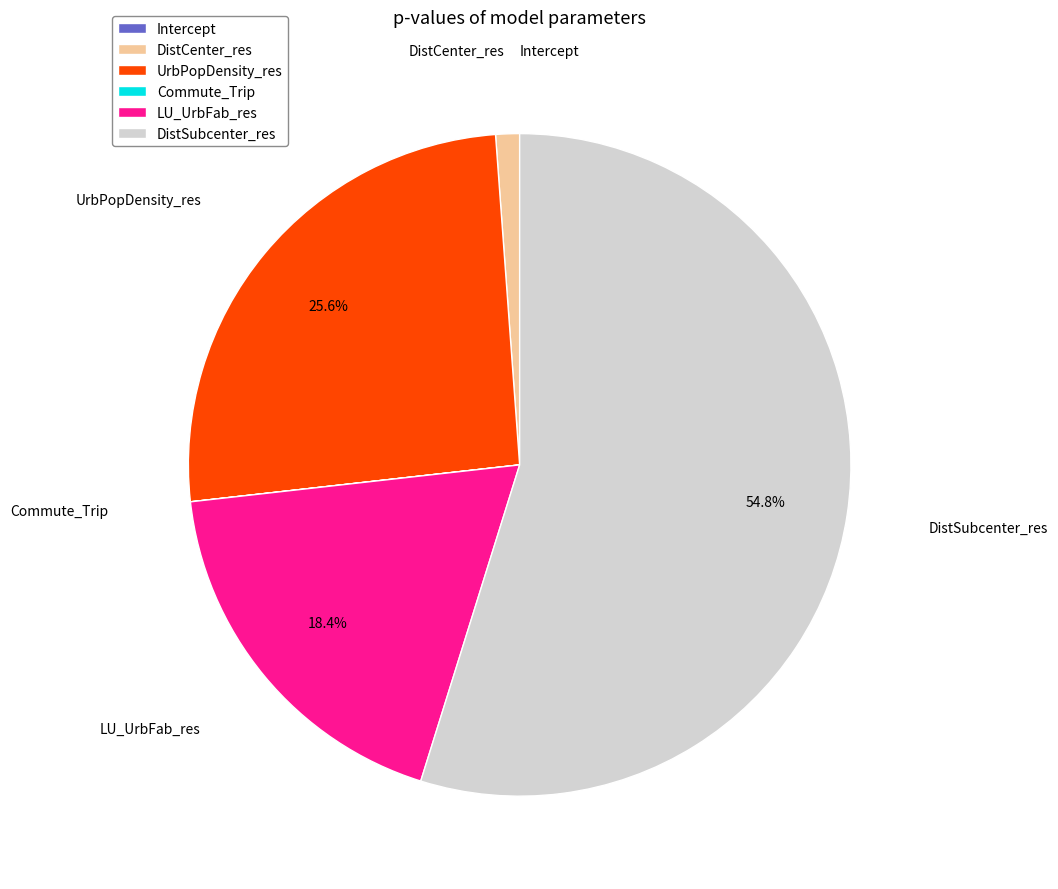

Between UrbPopDensity_res and DistSubcenter_res, which is larger?

DistSubcenter_res